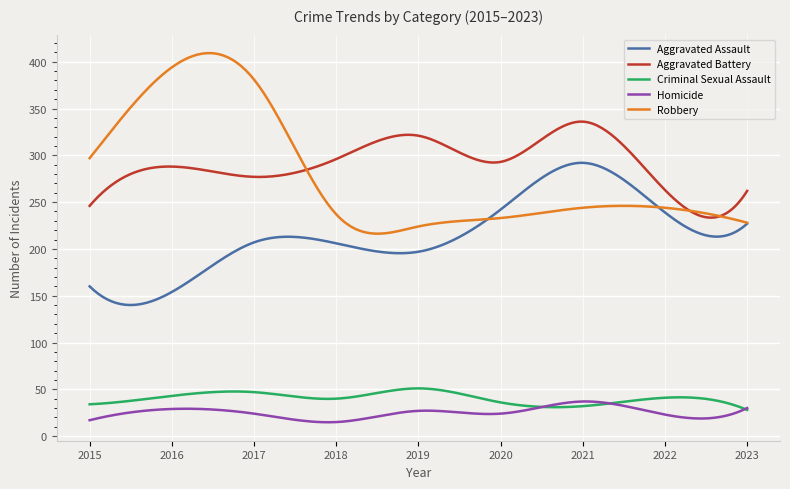

What is the lowest value of the Homicide series?

14.8